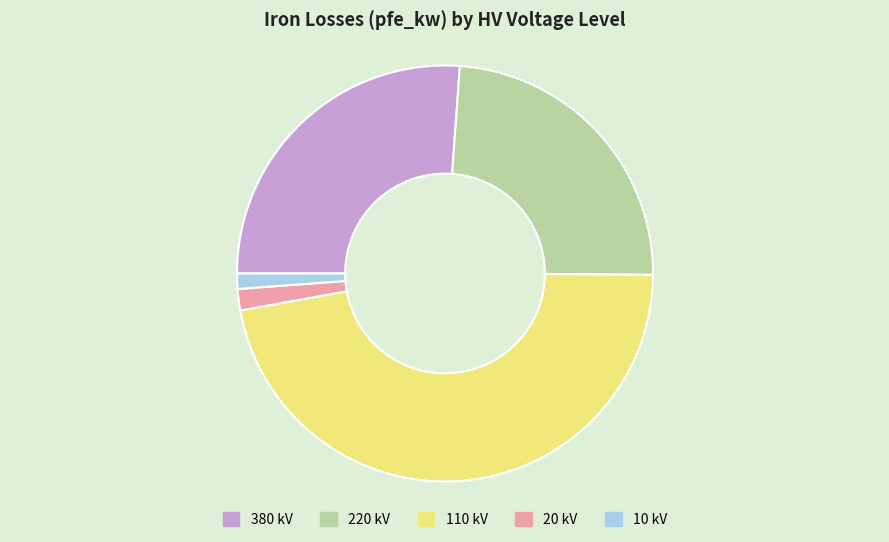

Is it true that 10 kV is 6% of the pie?

False